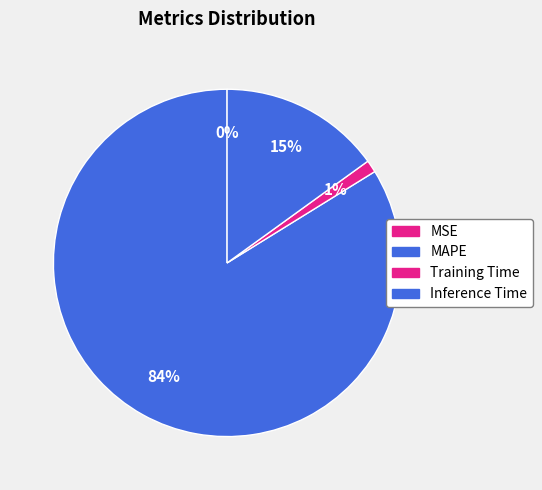

What is the majority slice?

MAPE